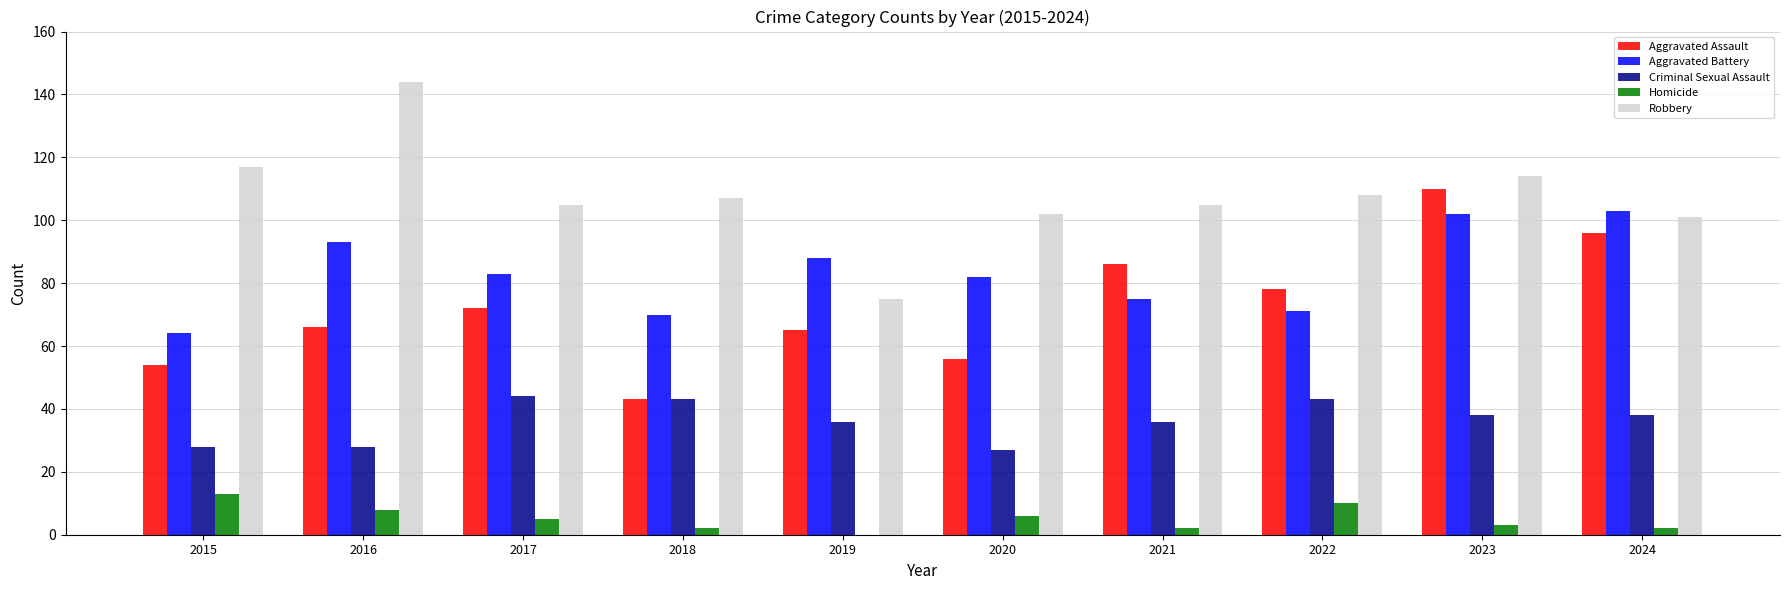

True or false: Robbery has a value of 101 at 2024.

True